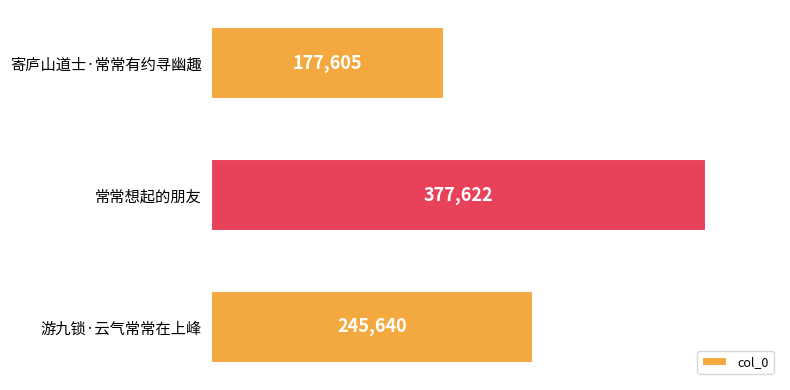

Count the values in the range 177605 to 377622.

3